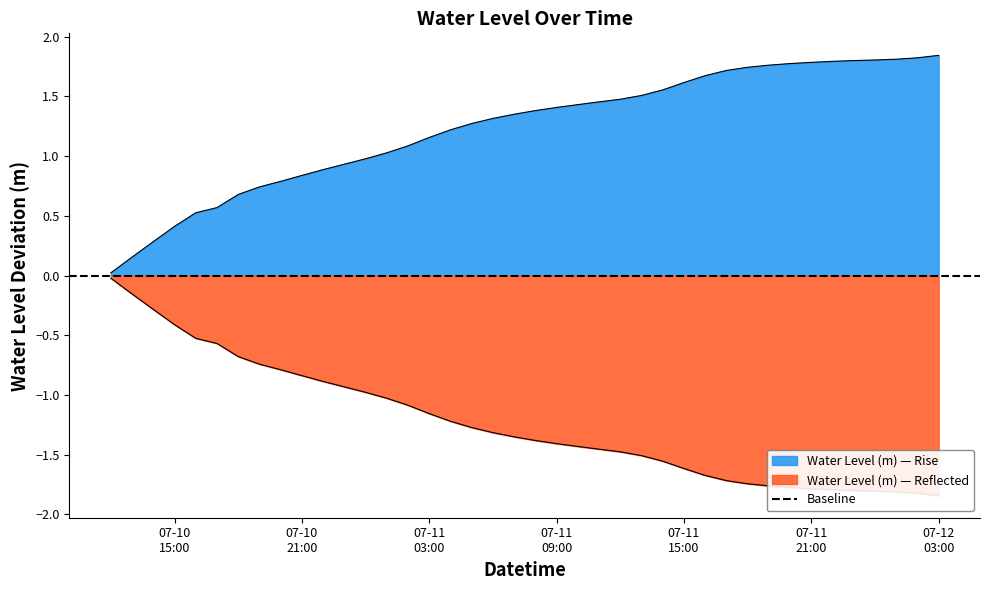

What is the difference between the maximum and second lowest values?

1.7